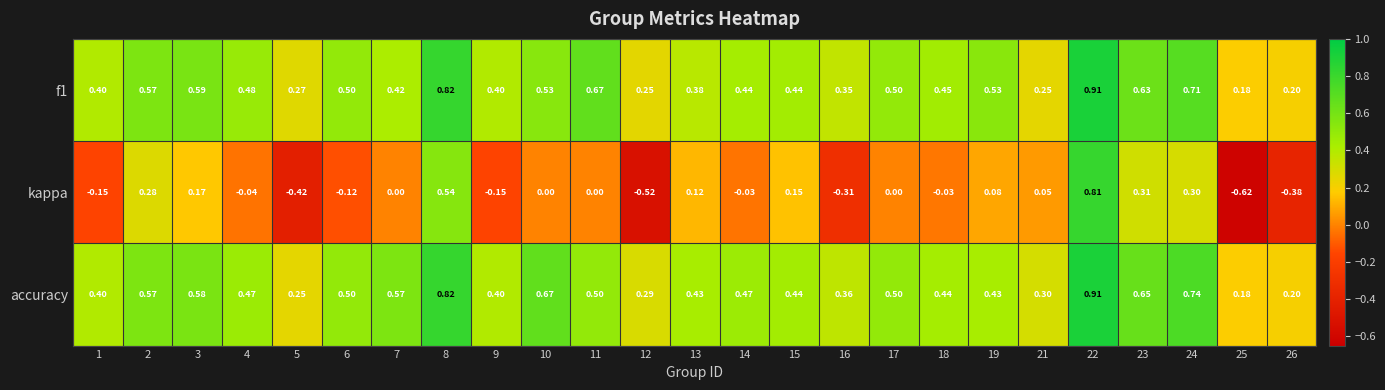

How many series are shown in this chart?

3